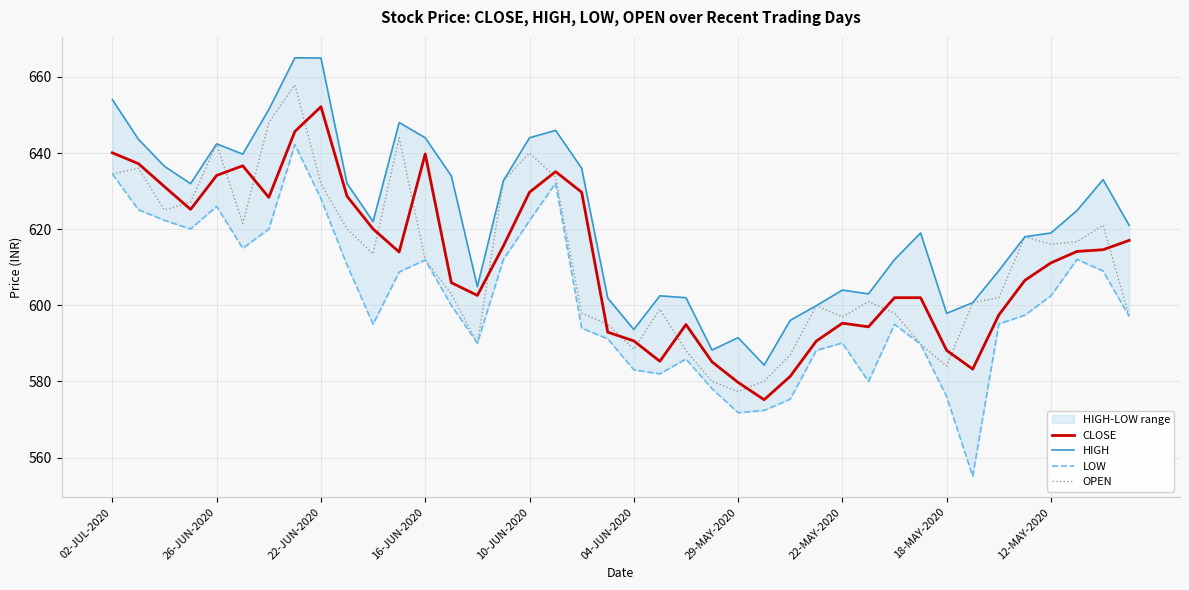

Count the number of data series in this chart.

4